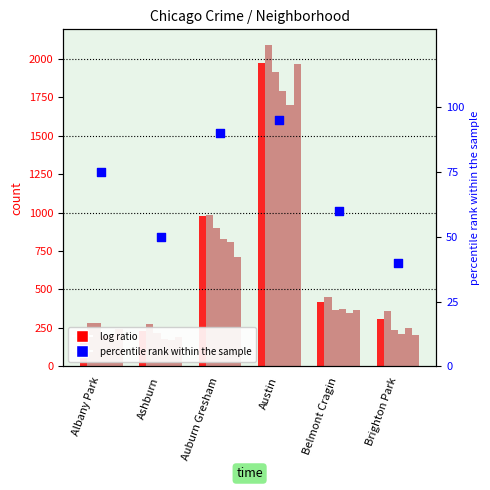

Which has a higher value, Auburn Gresham or Brighton Park?

Auburn Gresham